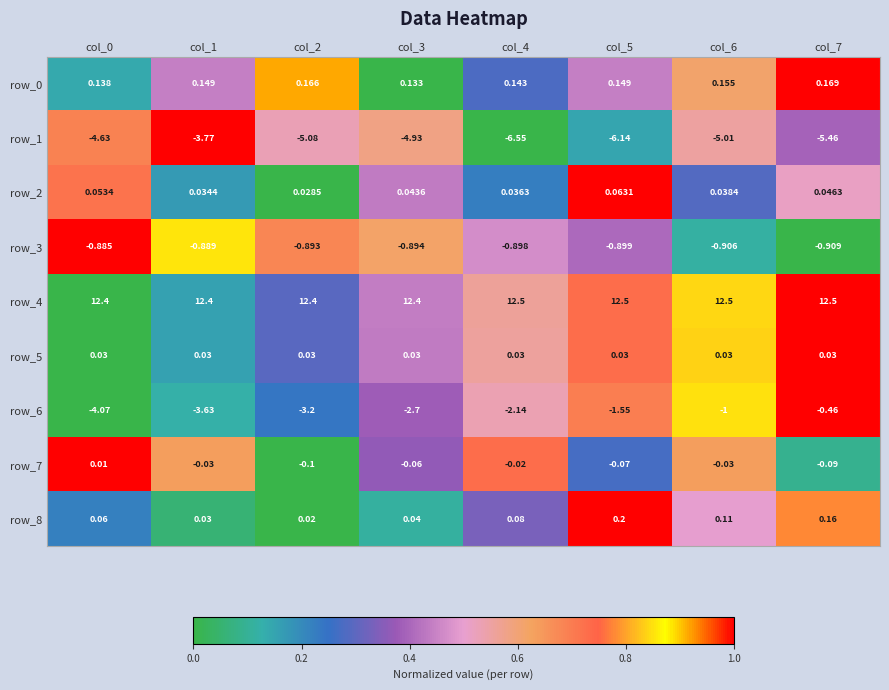

Is the value of row_8 at col_6 greater than the value of row_0 at col_5?

No